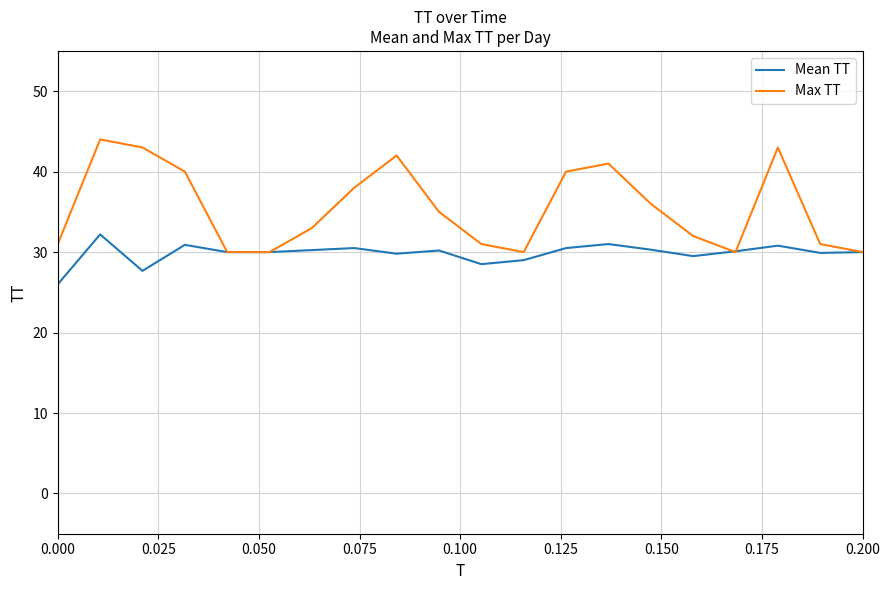

Which series has the largest range (max minus min)?

Max TT